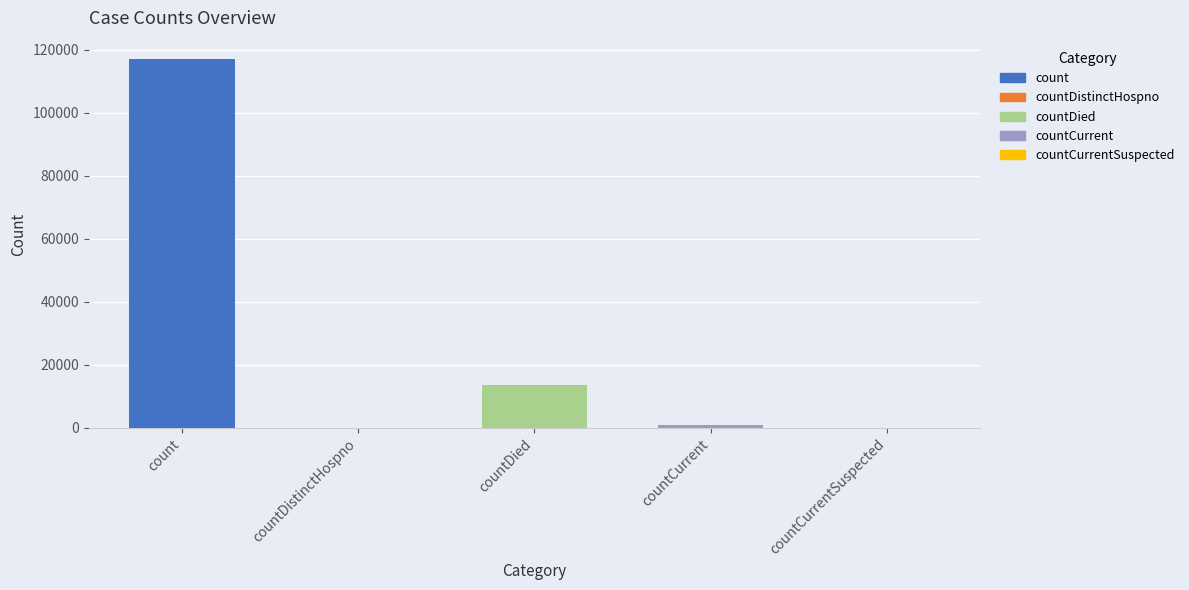

What is the sum of all values?

131332